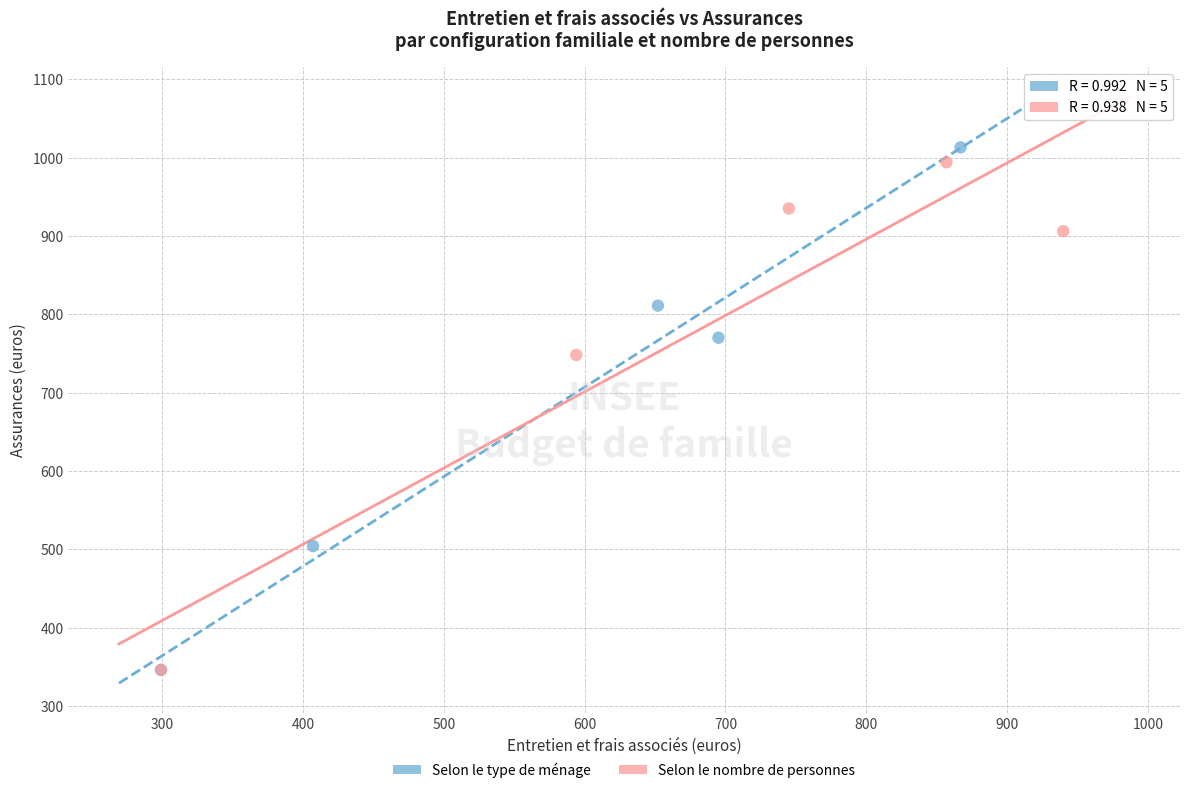

Which series has the largest Y range (max minus min)?

Selon le type de ménage